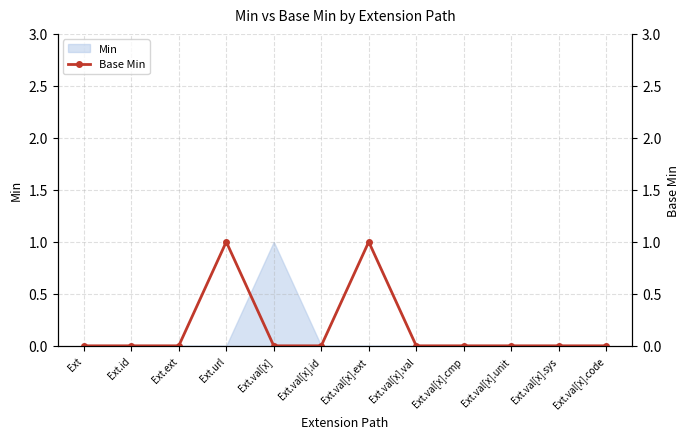

Reading left to right, extract all data points from this chart.

0	0	0	1	0	0	1	0	0	0	0	0